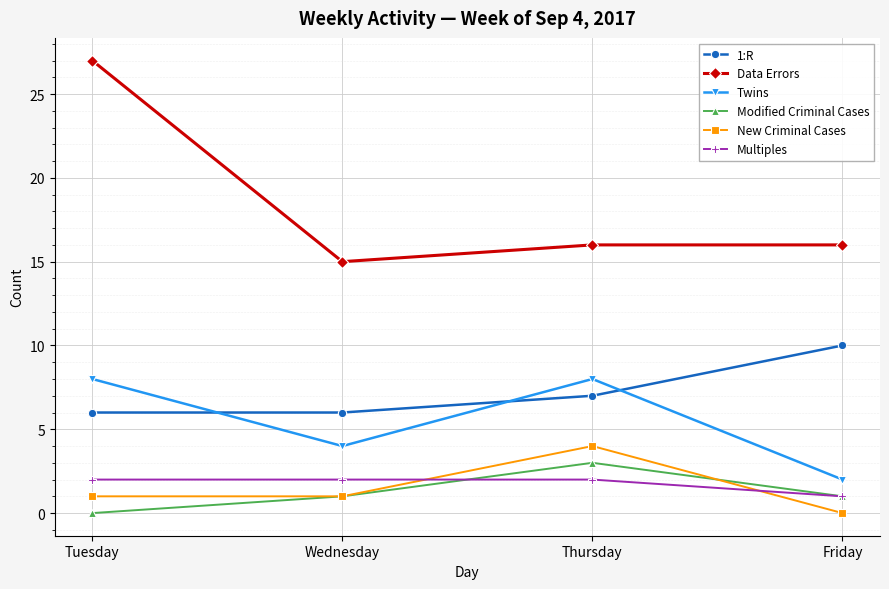

Reading left to right, extract all data points from this chart.

1:R: 6	6	7	10
Data Errors: 27	15	16	16
Twins: 8	4	8	2
Modified Criminal Cases: 0	1	3	1
New Criminal Cases: 1	1	4	0
Multiples: 2	2	2	1